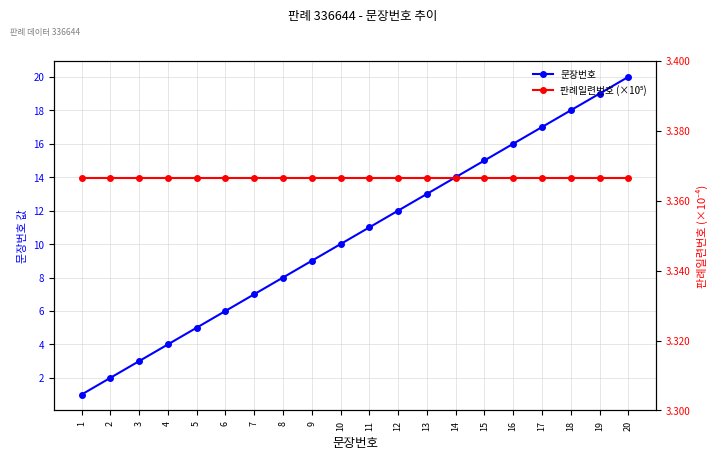

Does the chart have visible grid lines?

Yes